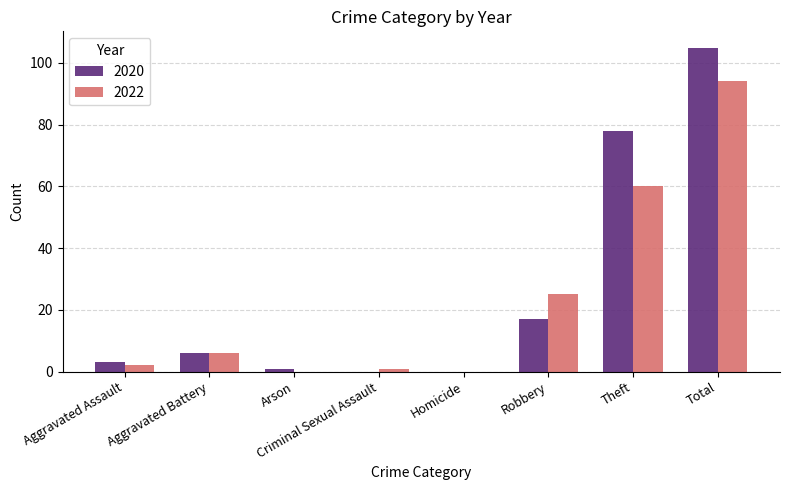

Where is 2022 nearest to the value 47?

Theft